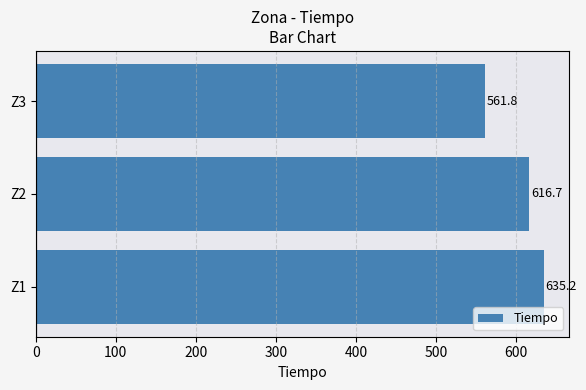

What is the greatest value displayed?

635.2